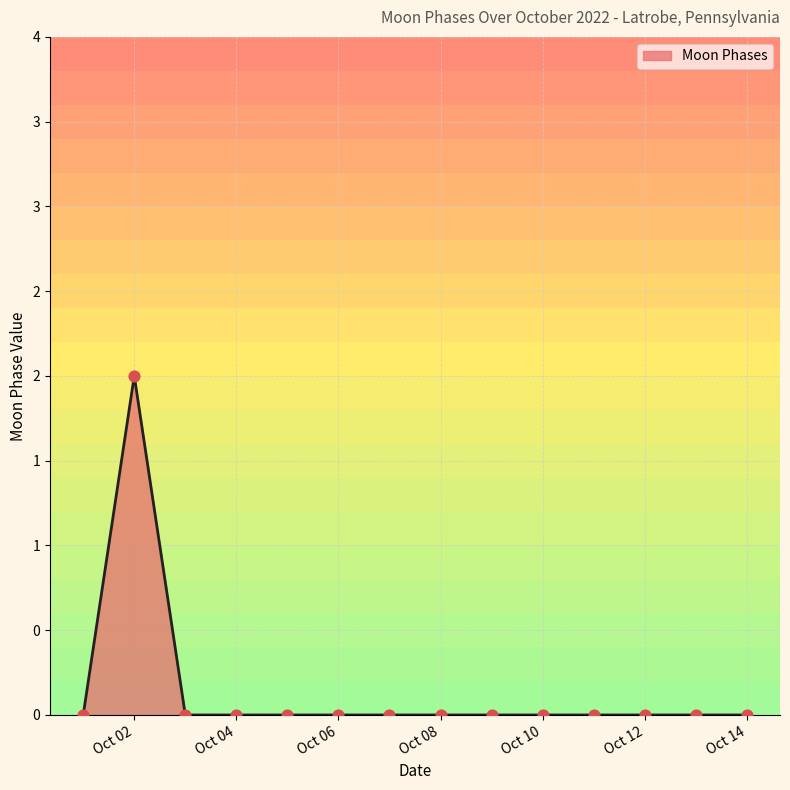

Is this an area chart (filled region under the line)?

Yes